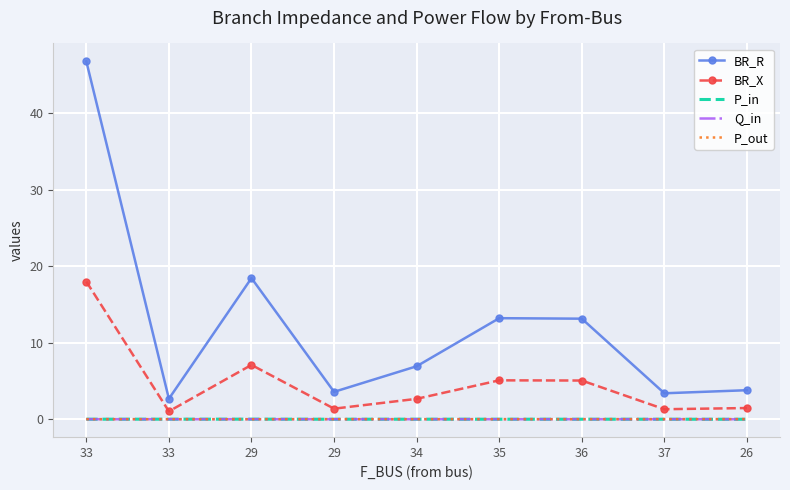

What are all the series names shown in the legend?

BR_R, BR_X, P_in, Q_in, P_out